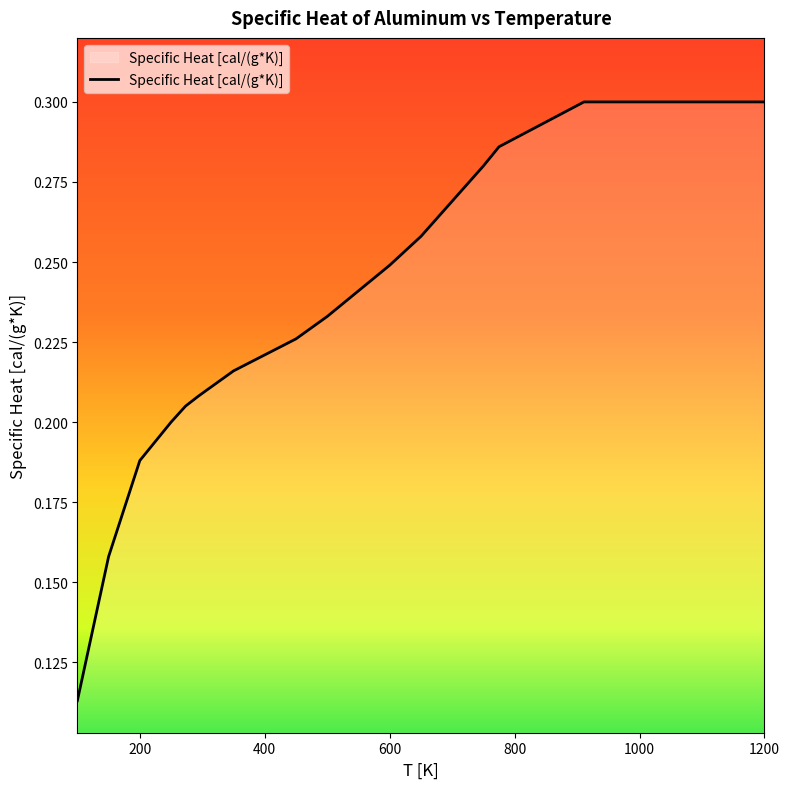

How many lines are shown in the chart?

1